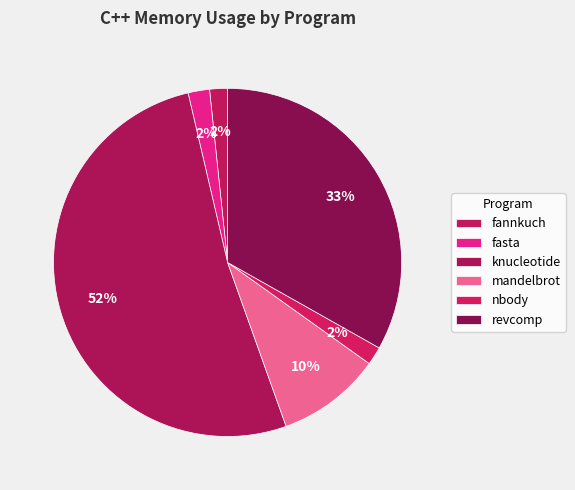

To the nearest percent, what is the average slice percentage?

17%